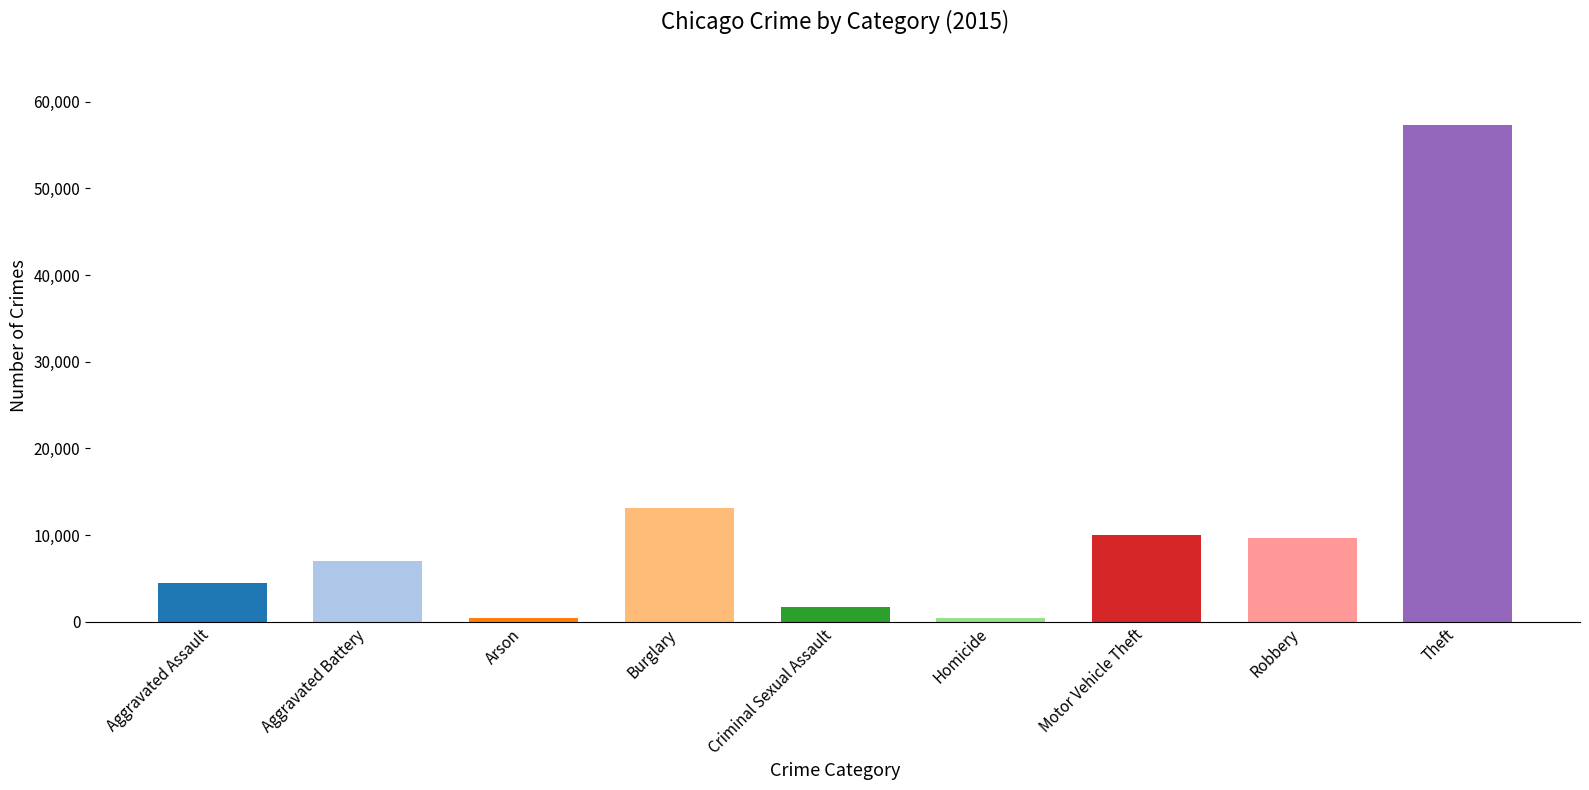

The value at Burglary is 13184. True or false?

True